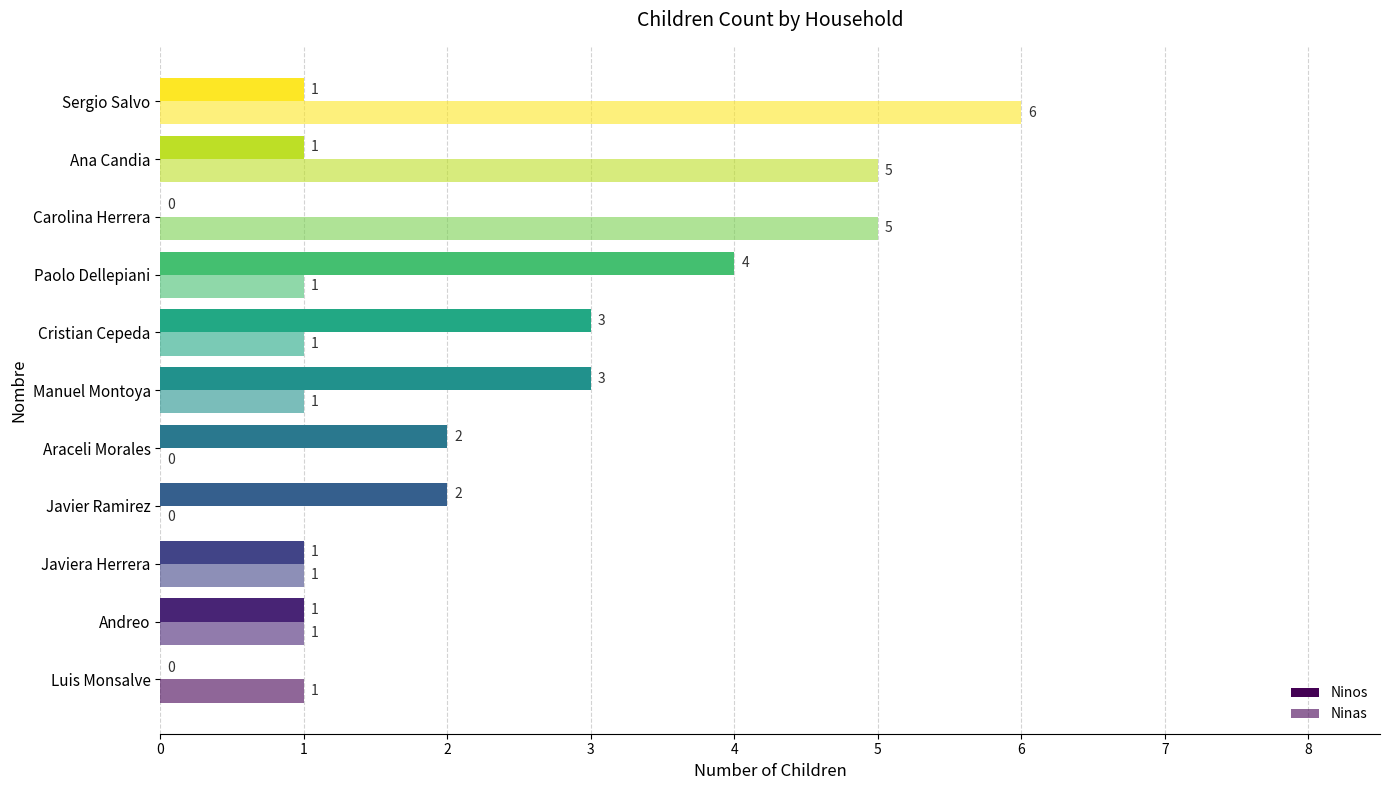

Count the number of categories in the chart.

11